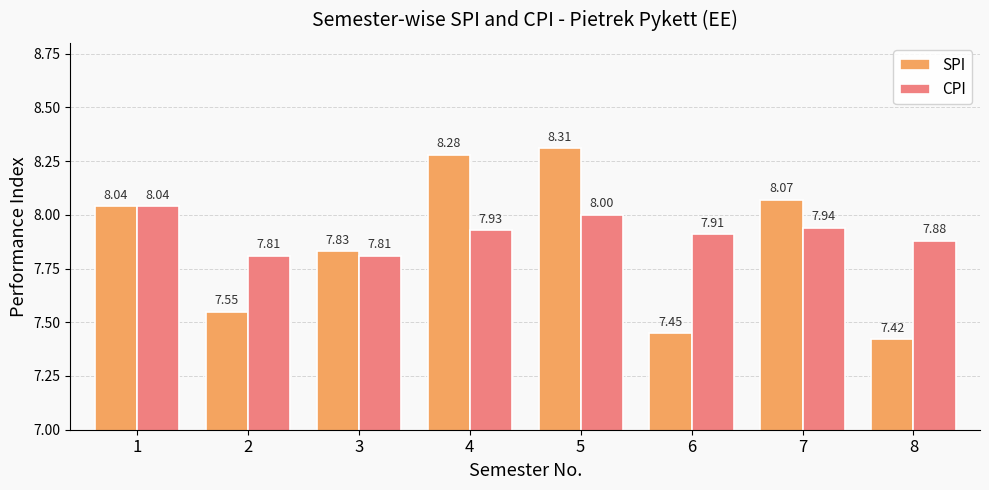

How many bars are there in each group?

2